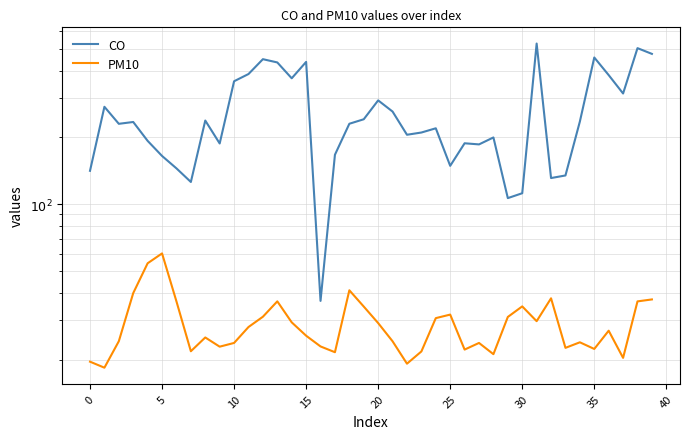

What is the label of the 37th point from the left?

36